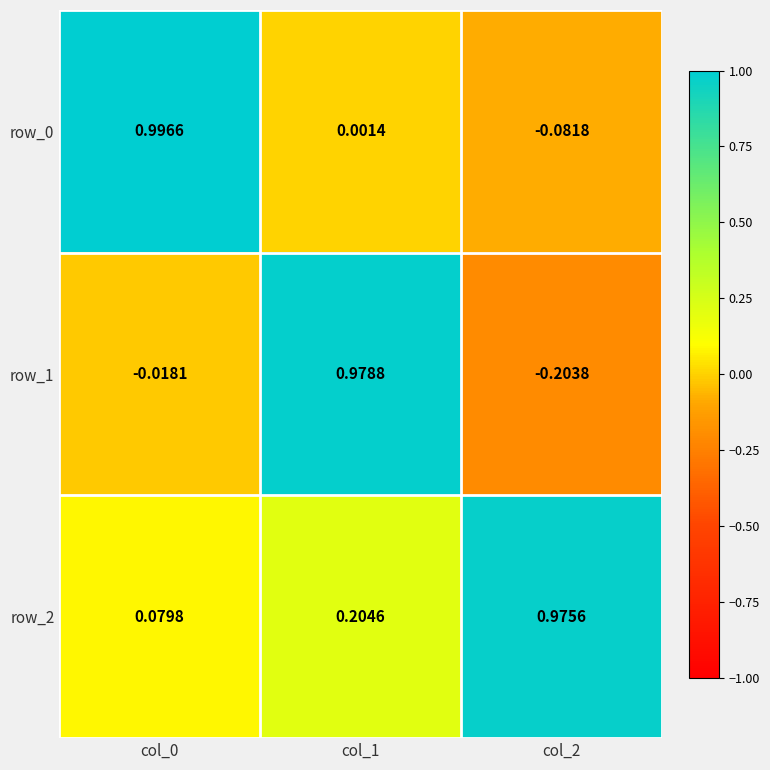

Is the value of row_2 at col_2 greater than the value of row_0 at col_1?

Yes